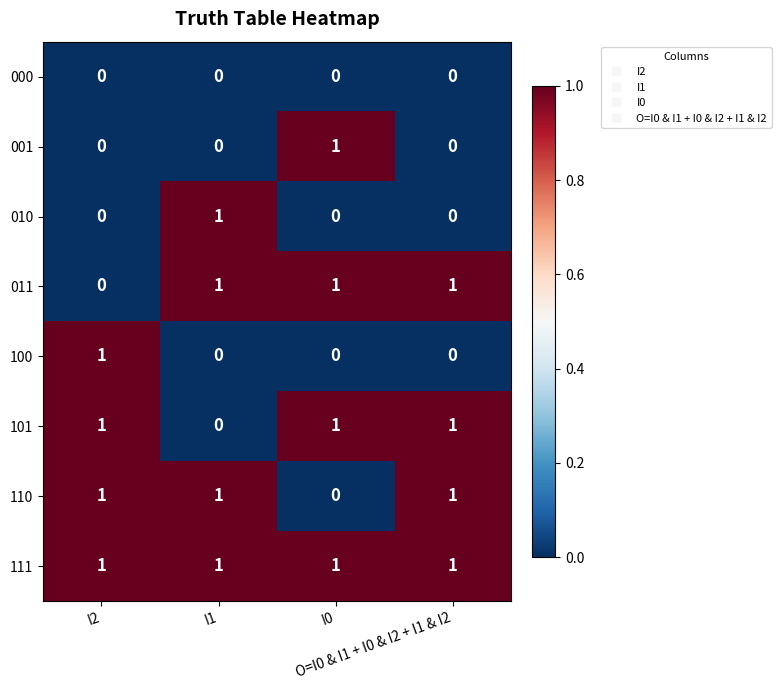

What is the sum of all 111 values?

4